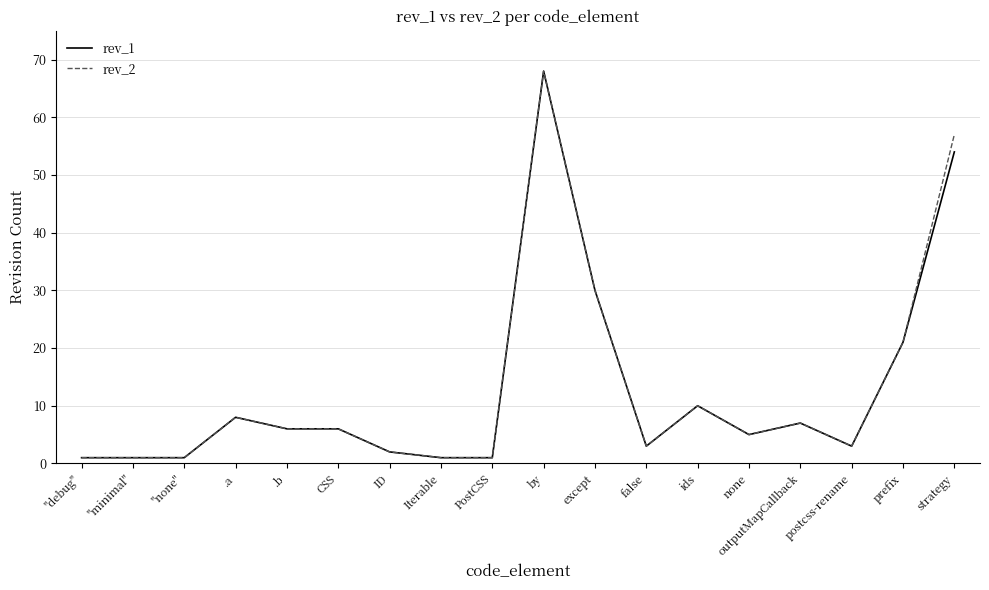

At which category does the chart reach its peak across all series?

by